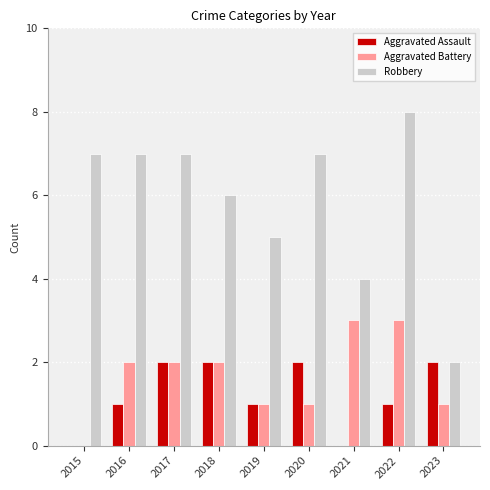

Are the bars horizontal?

No